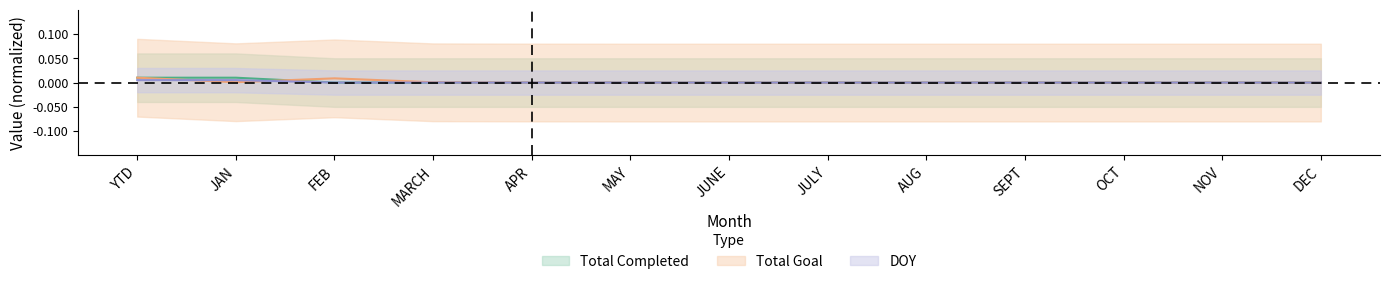

Where do DOY and Total Goal first cross each other?

YTD and JAN